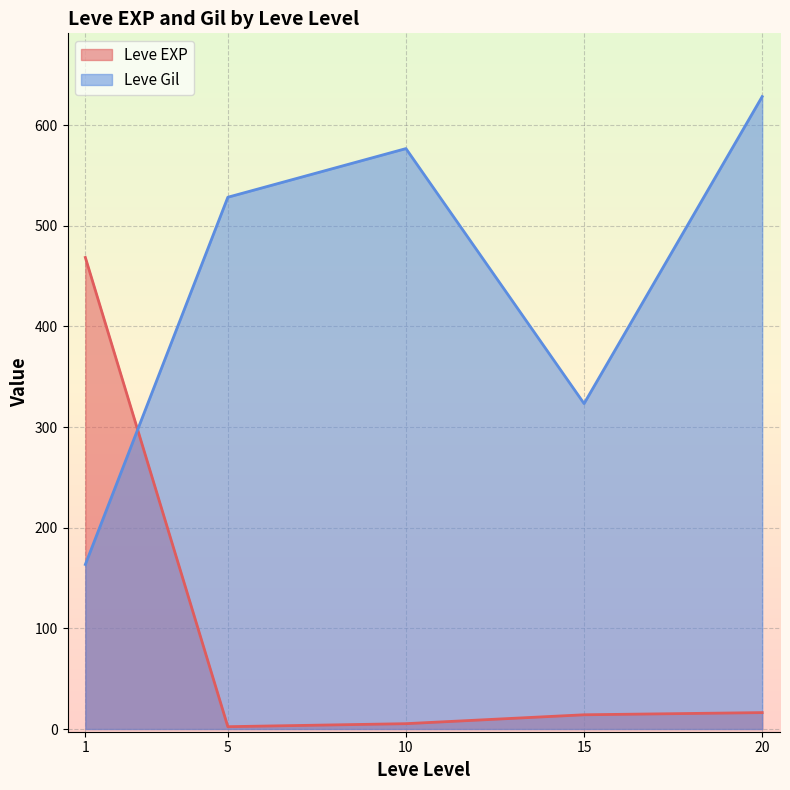

Which series ends up on top after the final intersection of Leve EXP and Leve Gil?

Leve Gil